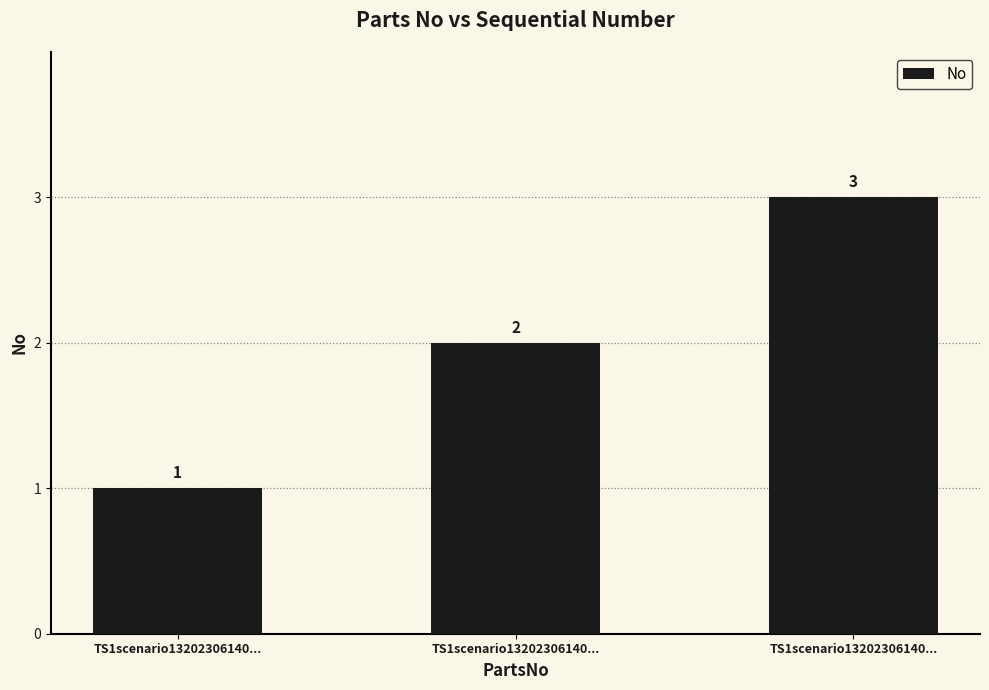

Which has a higher value, TS1scenario13202306140... or TS1scenario13202306140...?

TS1scenario13202306140...